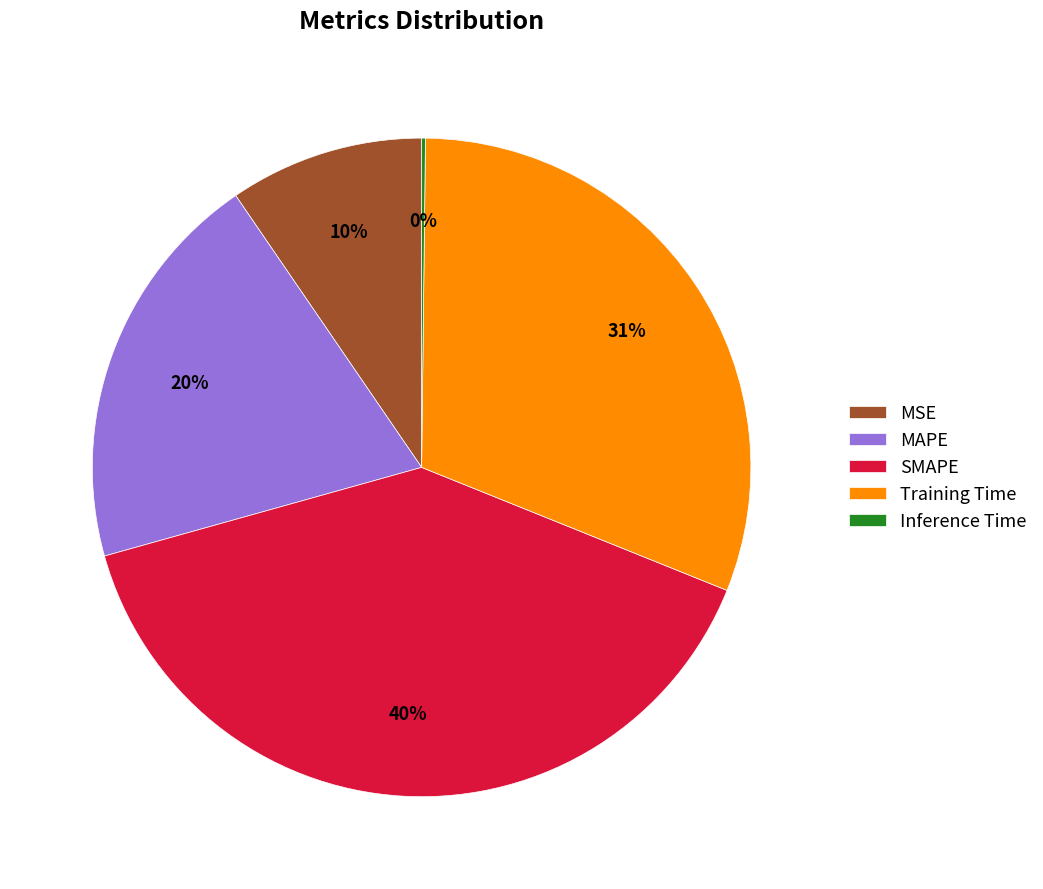

To the nearest percent, what percentage of the pie is MSE?

10%